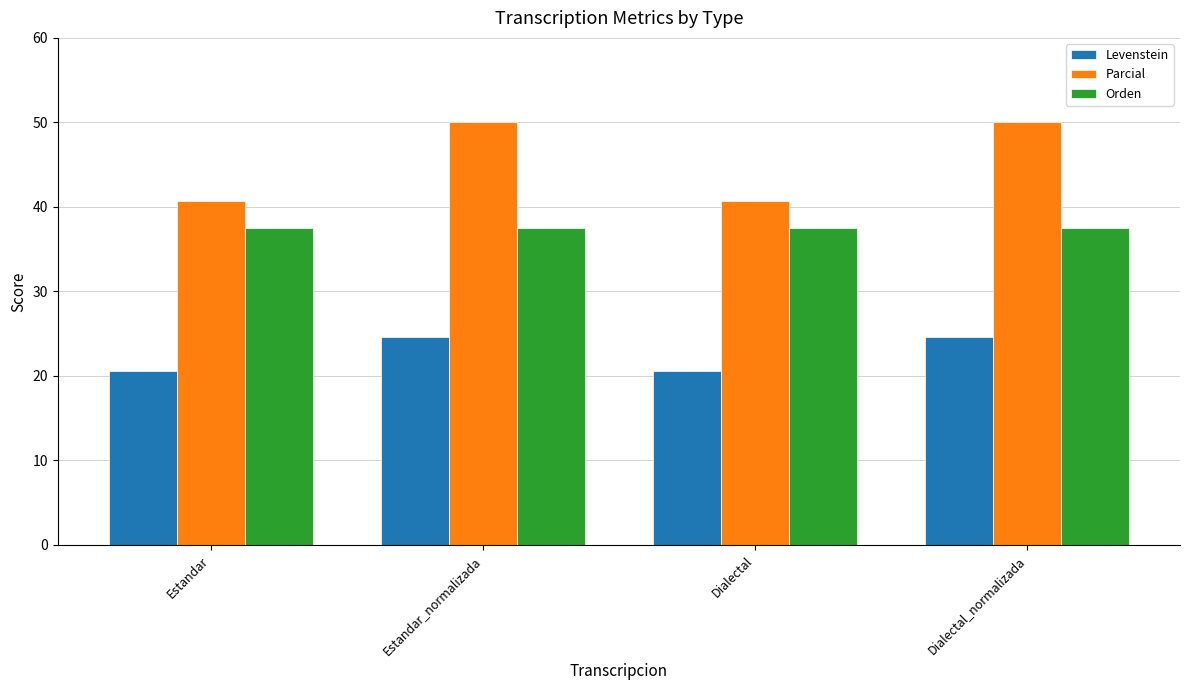

The value of Levenstein at Dialectal_normalizada is 43.5. True or false?

False